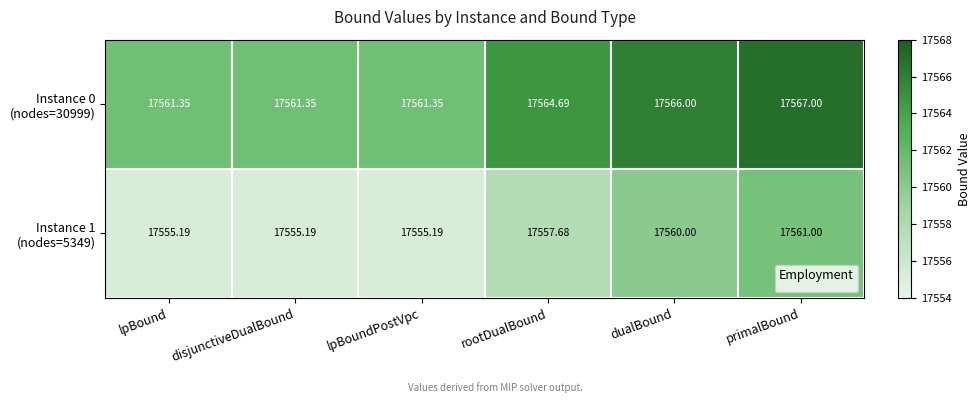

Which label corresponds to the largest value in the chart?

primalBound